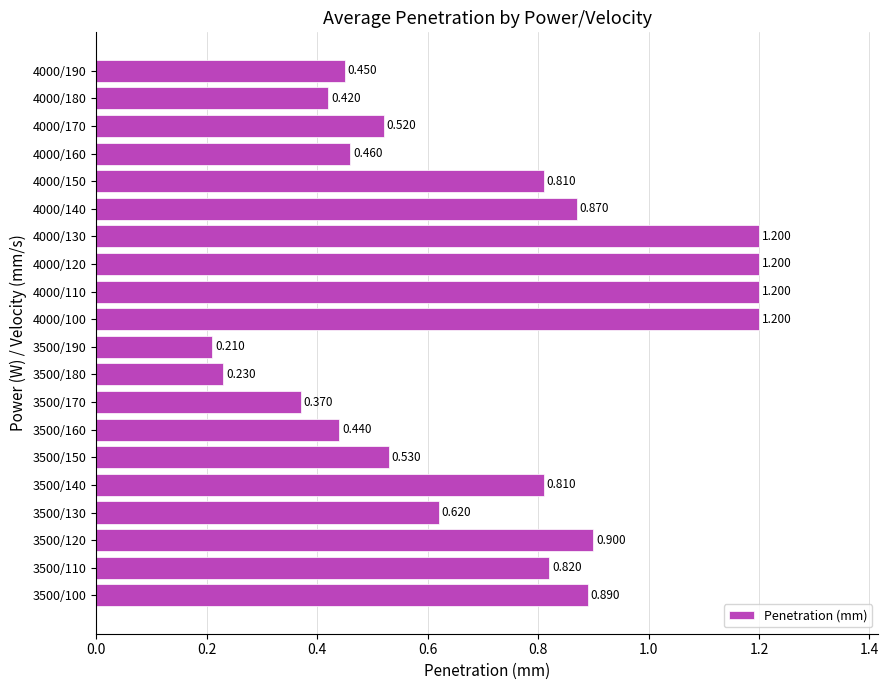

Count the number of categories in the chart.

20